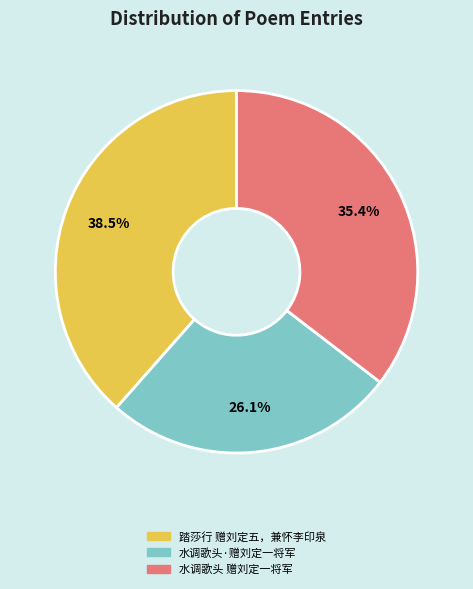

Approximately how many times larger is the value at 水调歌头·赠刘定一将军 compared to 水调歌头 赠刘定一将军?

0.7